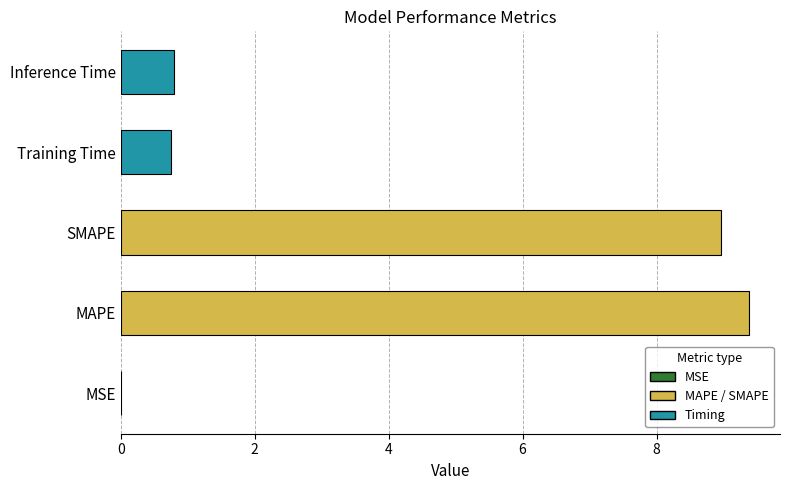

What is the change in value from MAPE to SMAPE?

-0.4